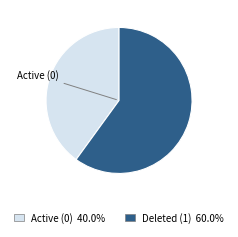

Does any single category account for the majority?

Yes